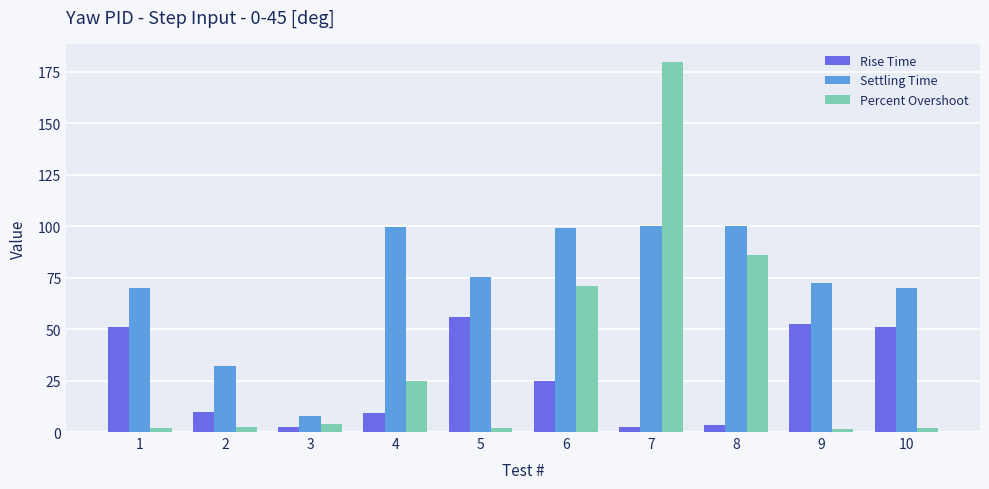

True or false: Rise Time has a value of 16.2 at 9.

False